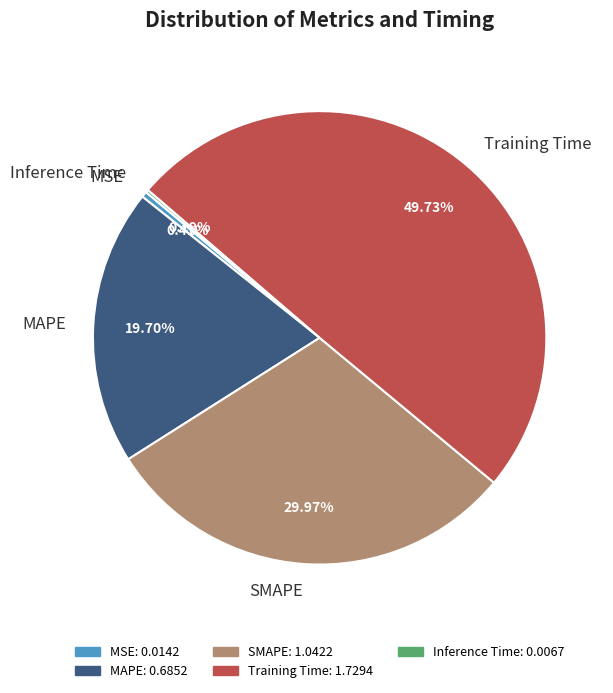

Is the sum of SMAPE and MAPE greater than half?

No